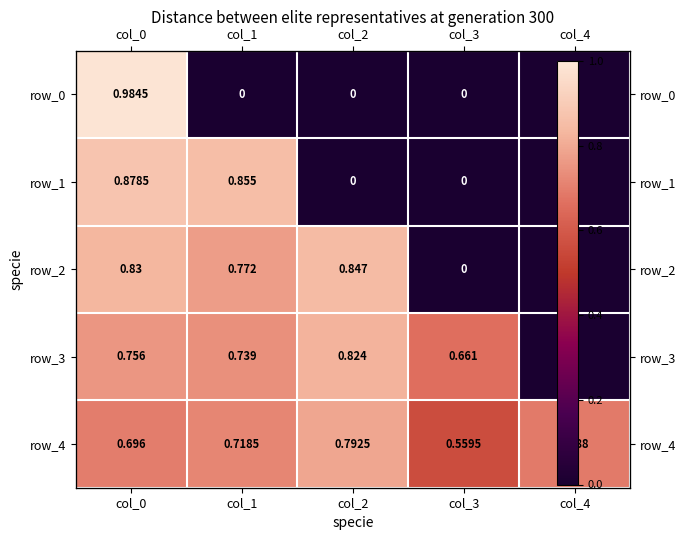

What is the approximate value of row_0 at col_0?

1.0